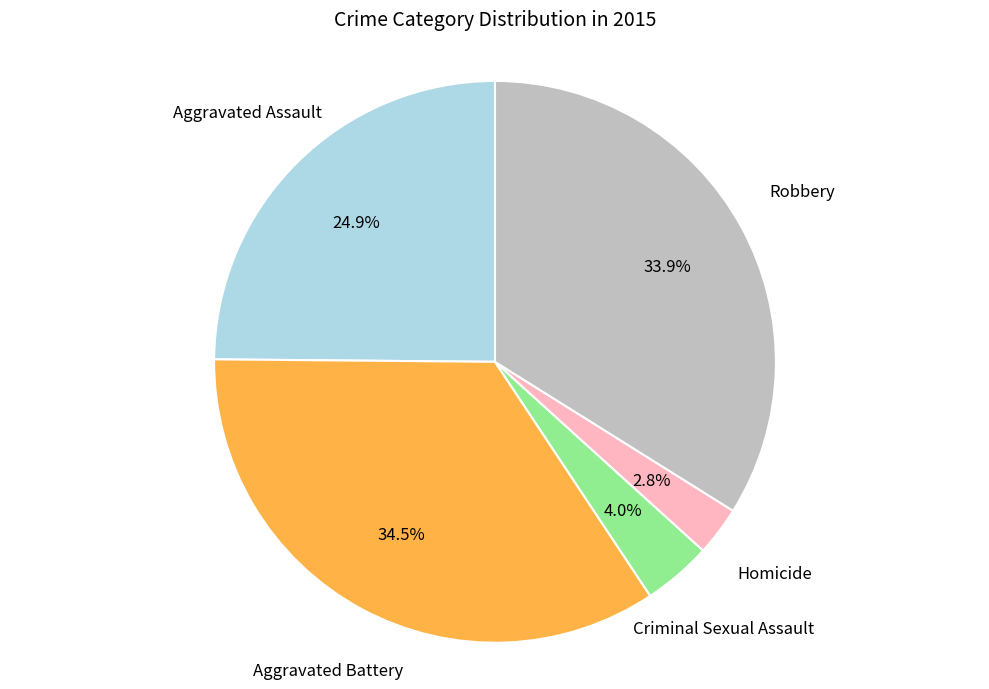

What portion of the pie excludes Criminal Sexual Assault?

96.0%